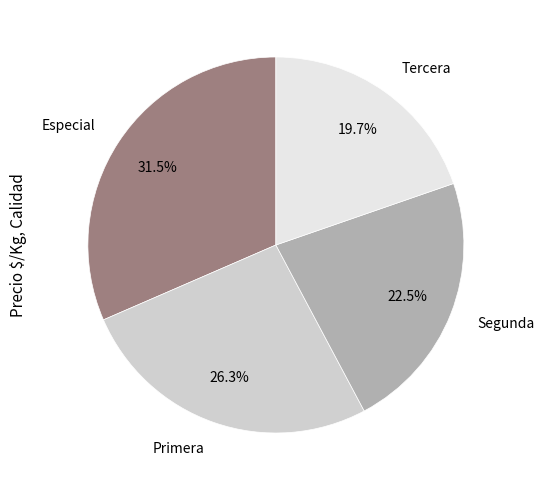

Between Tercera and Segunda, which is larger?

Segunda